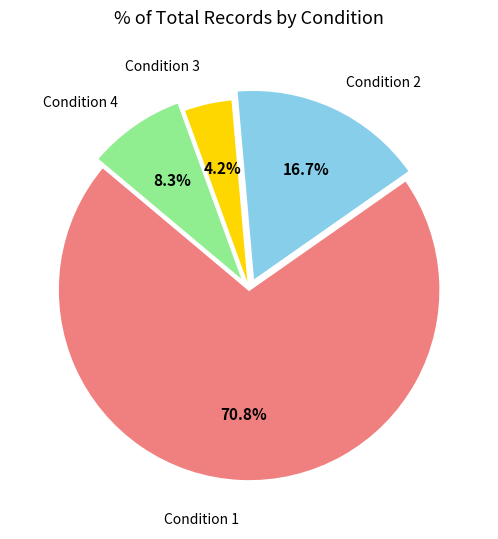

To the nearest percent, what is the average slice percentage?

25%